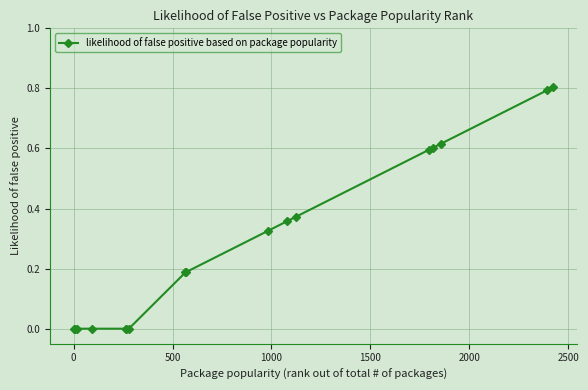

Count the values in the range 0 to 1.

17